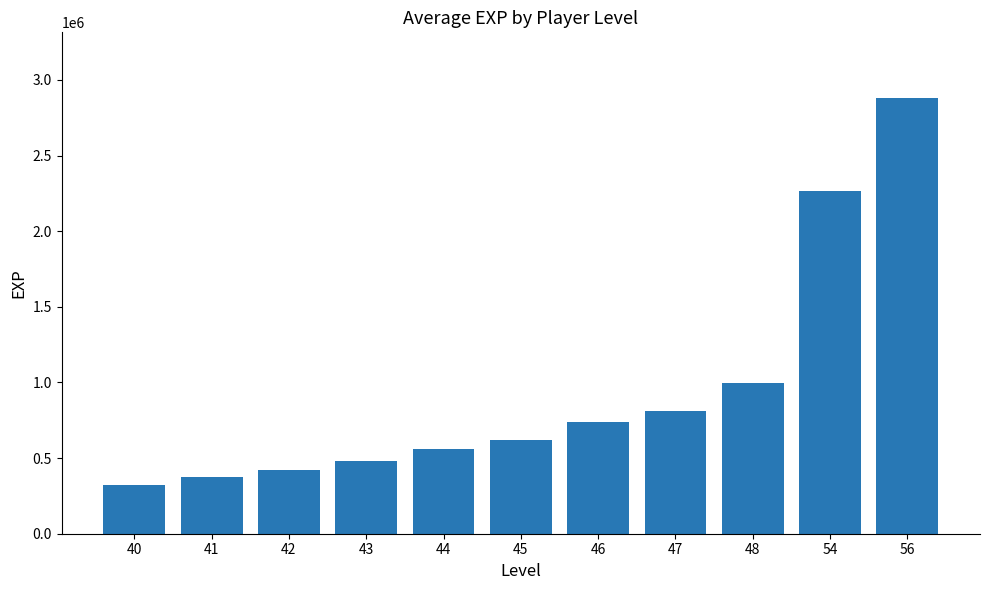

How many data points are above 620504?

6